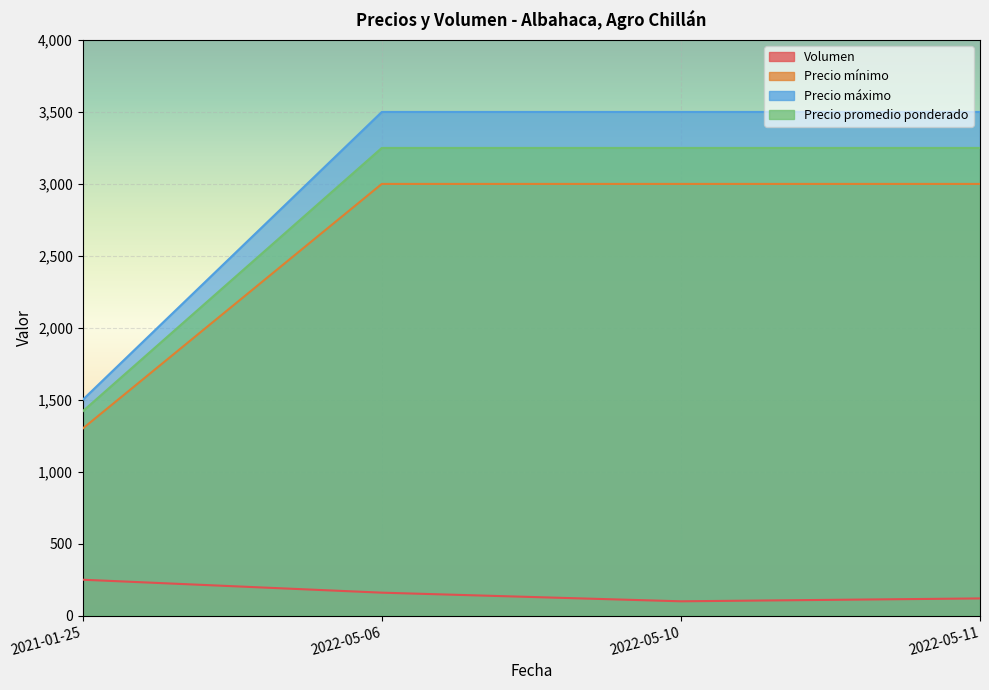

What is the minimum value shown in the chart?

100